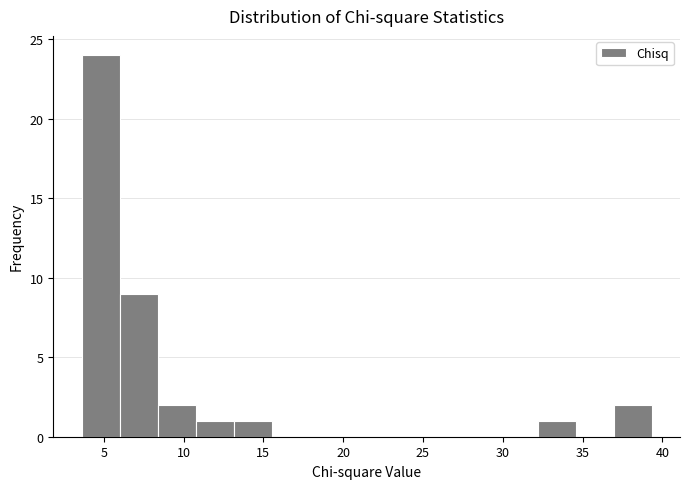

Which range on the x-axis has the tallest bar?

3.5 to 6.0